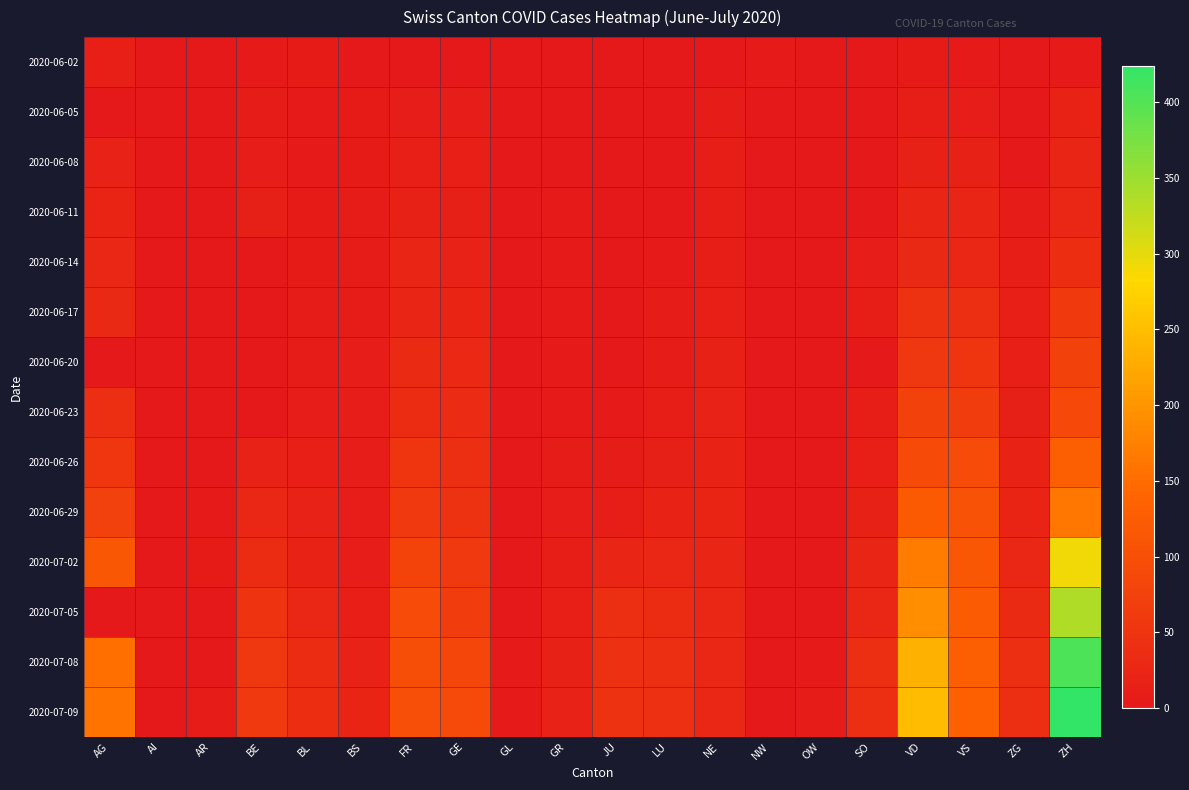

At how many categories does at least one series exceed 240?

2